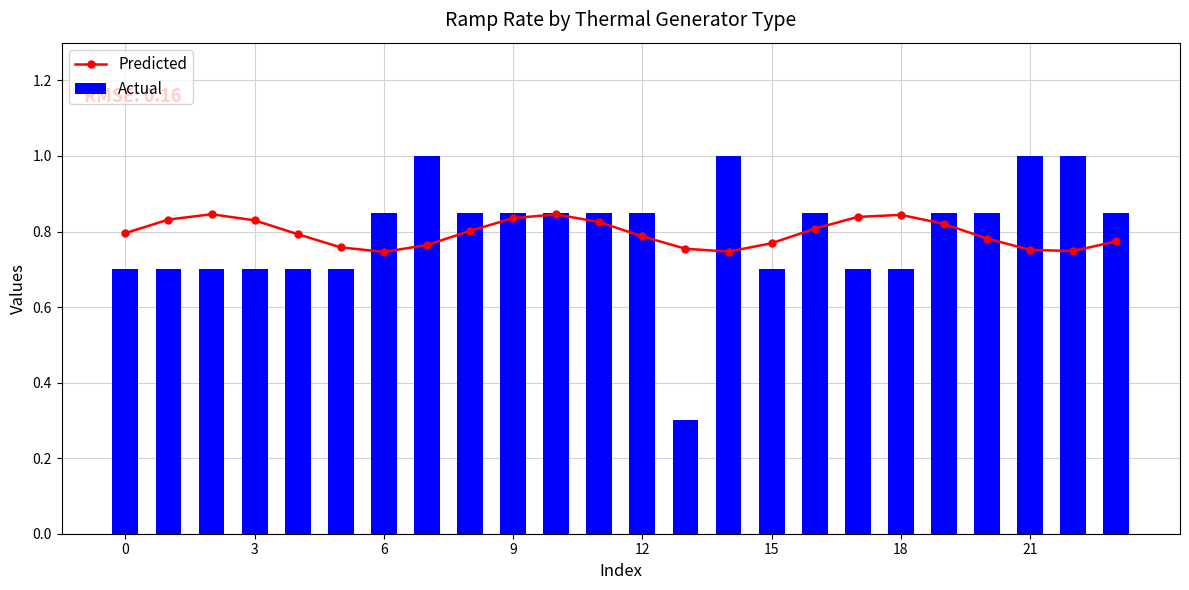

What are all the series names shown in the legend?

Predicted, Actual